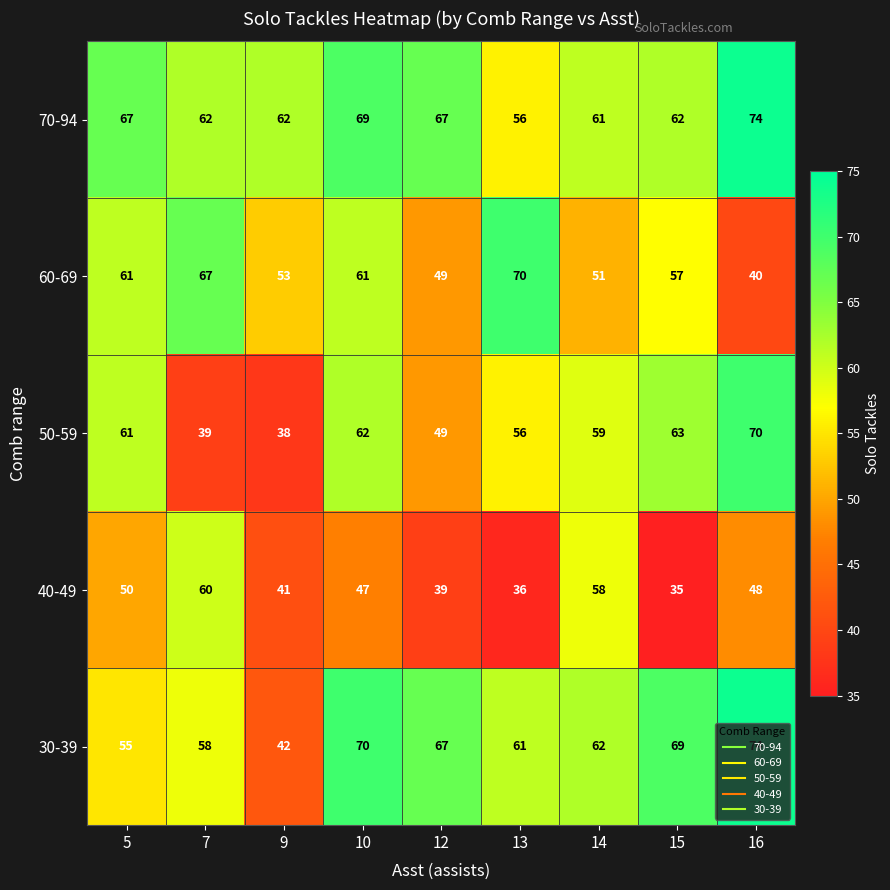

Is it true that 50-59 equals 56 at 13?

True